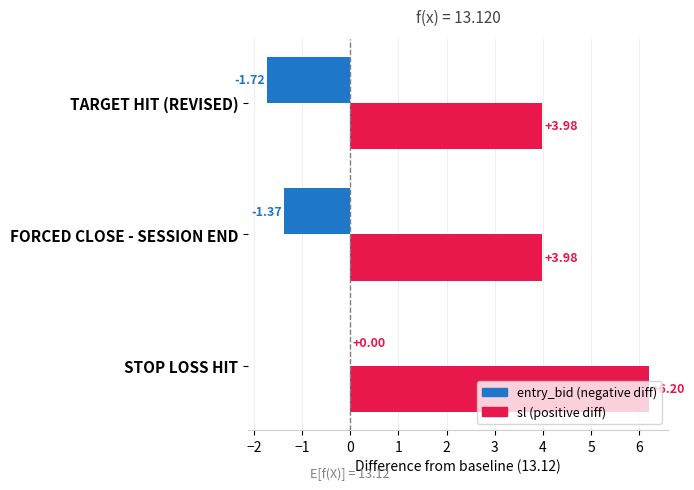

At which category is the sum across all series the highest?

STOP LOSS HIT